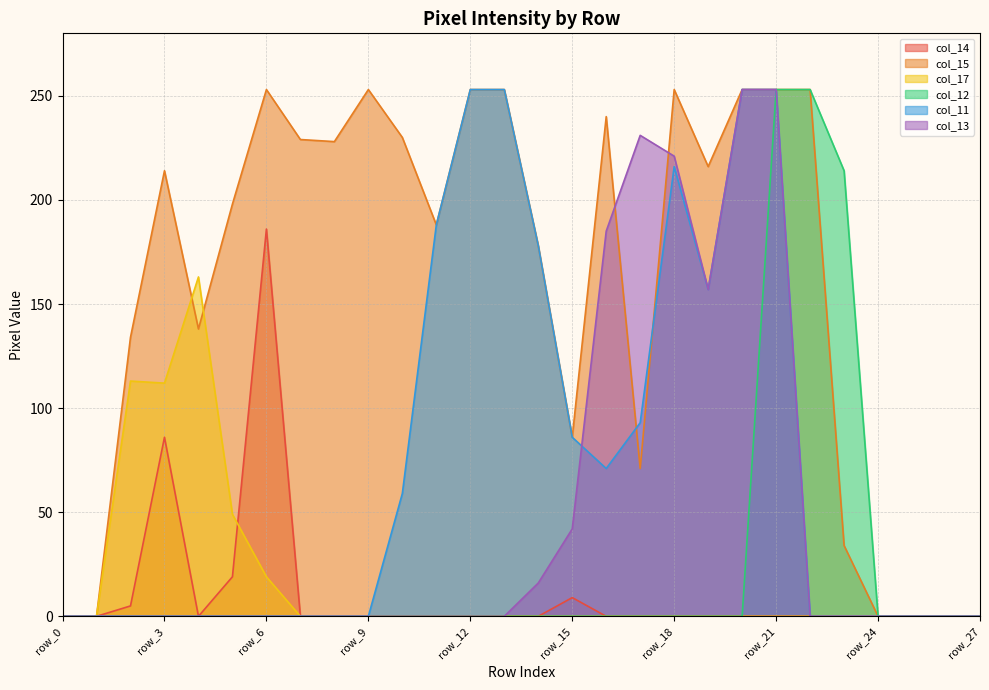

Rank the categories by col_17 value from highest to lowest.

row_4, row_2, row_3, row_5, row_6, row_0, row_1, row_7, row_8, row_9, row_10, row_11, row_12, row_13, row_14, row_15, row_16, row_17, row_18, row_19, row_20, row_21, row_22, row_23, row_24, row_25, row_26, row_27